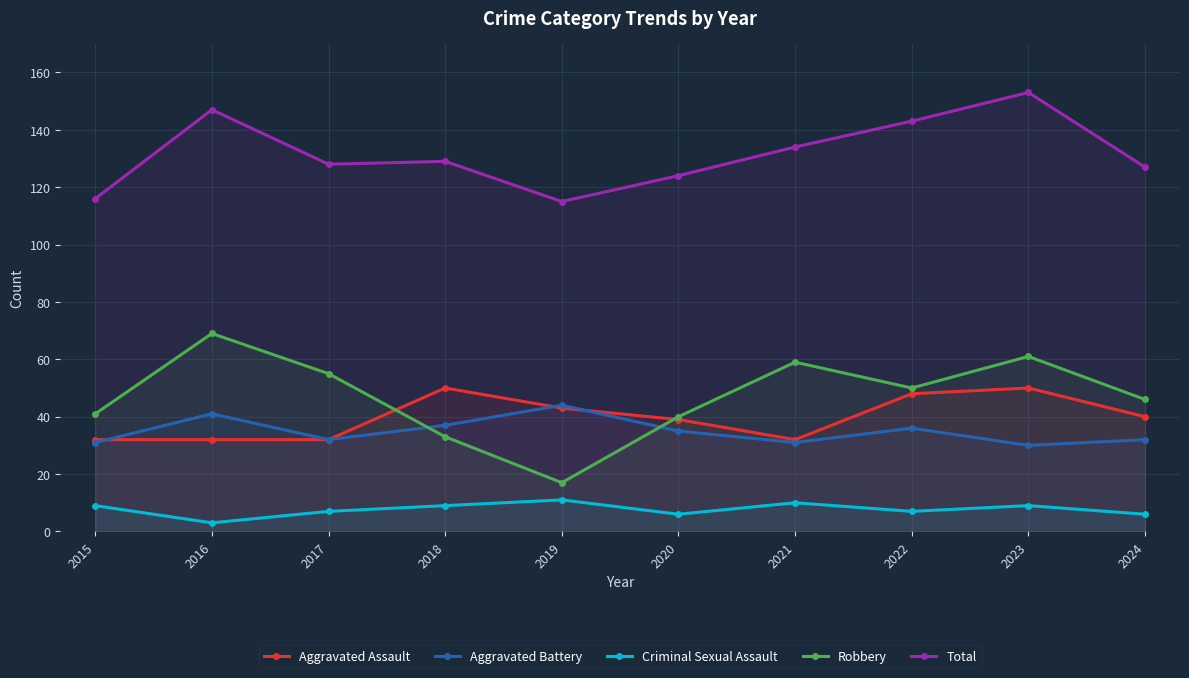

True or false: Aggravated Assault has more than 1 points higher than both neighbors.

True